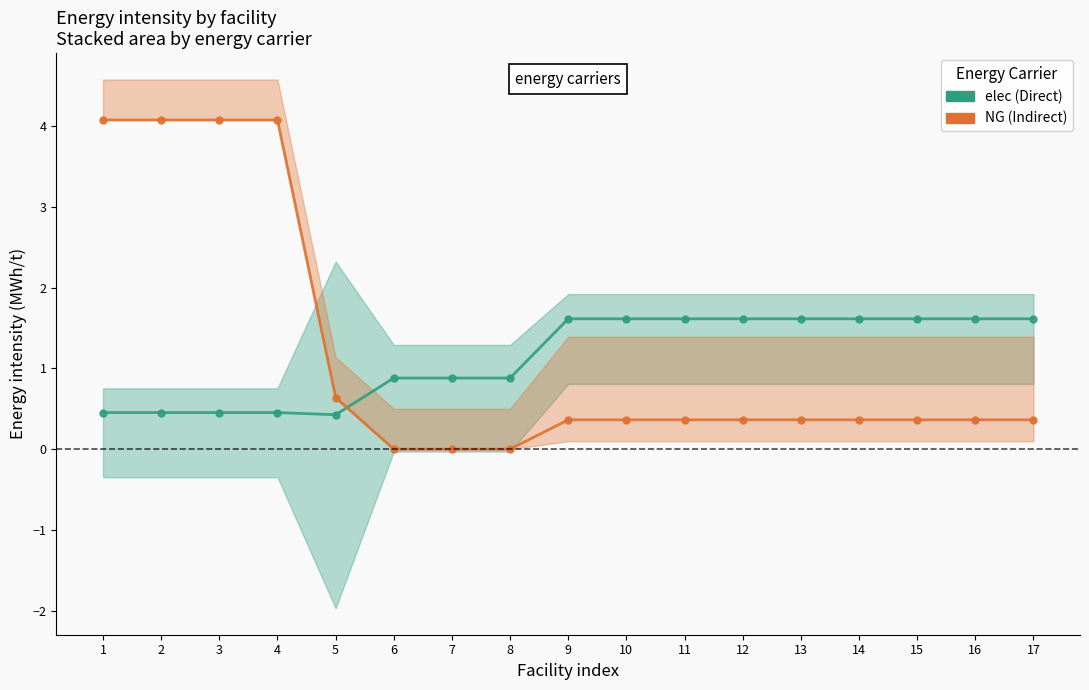

What is the value of the NG point at the 13th from the left?

0.4